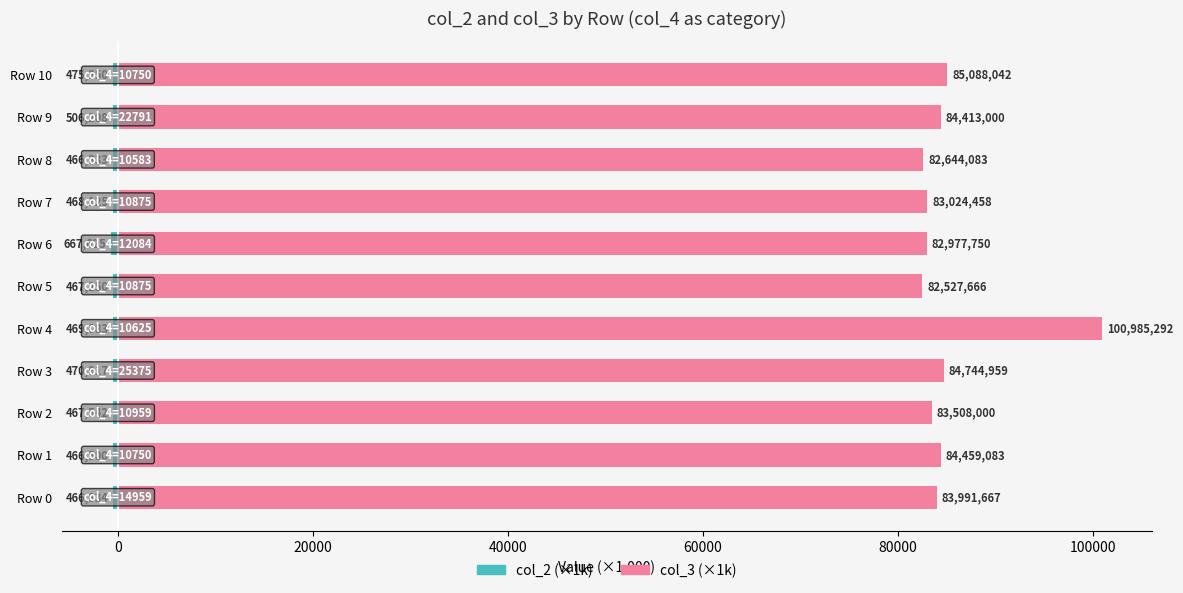

At Row 7, list the series in order from smallest to largest.

col_2 (×1k), col_3 (×1k)